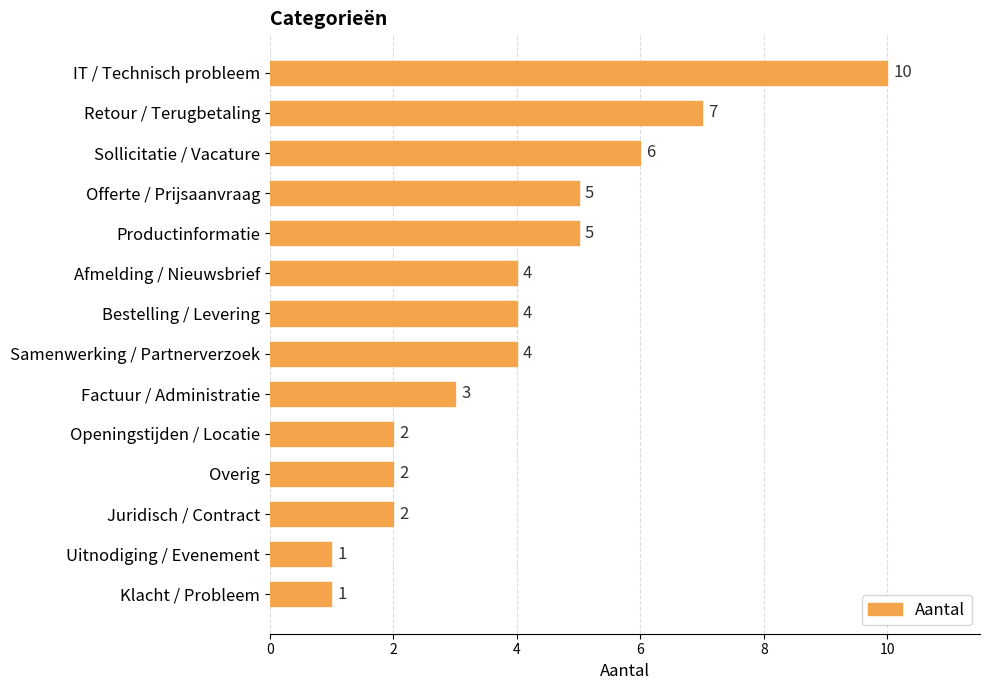

Count the values in the range 2 to 5.

9